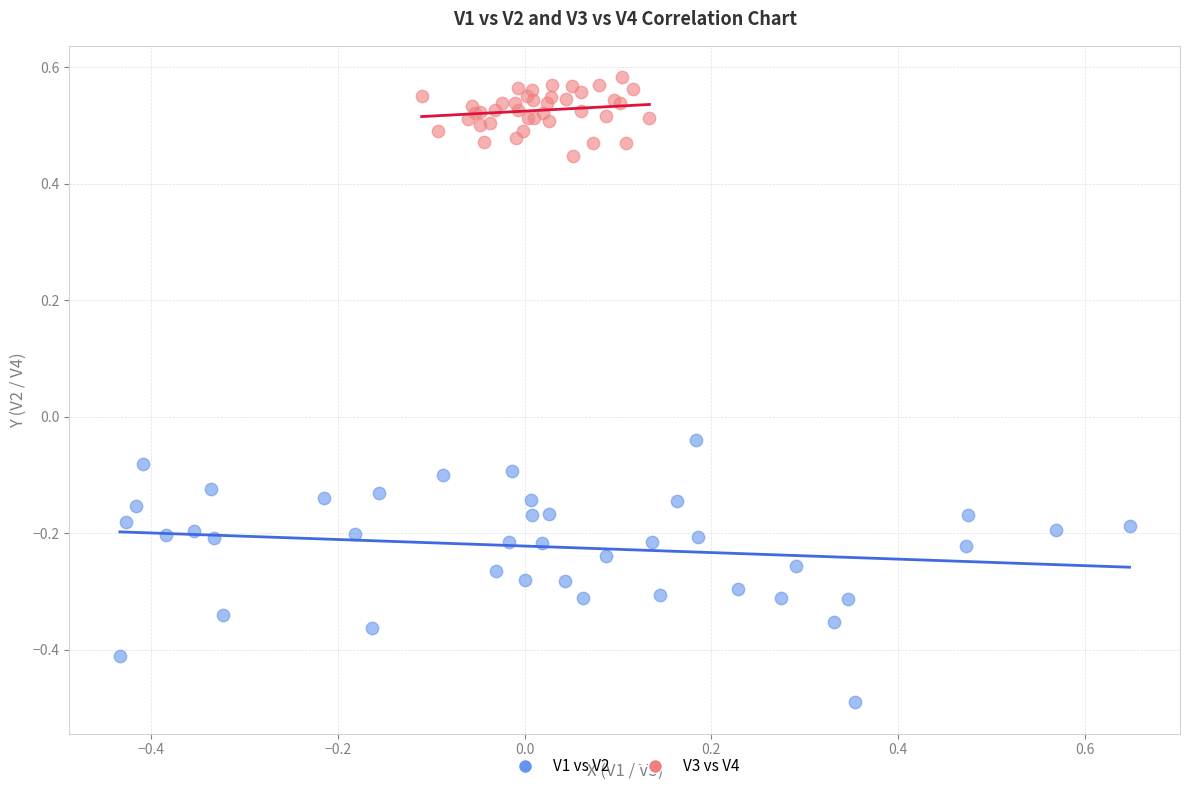

Which series has the largest Y range (max minus min)?

V1 vs V2